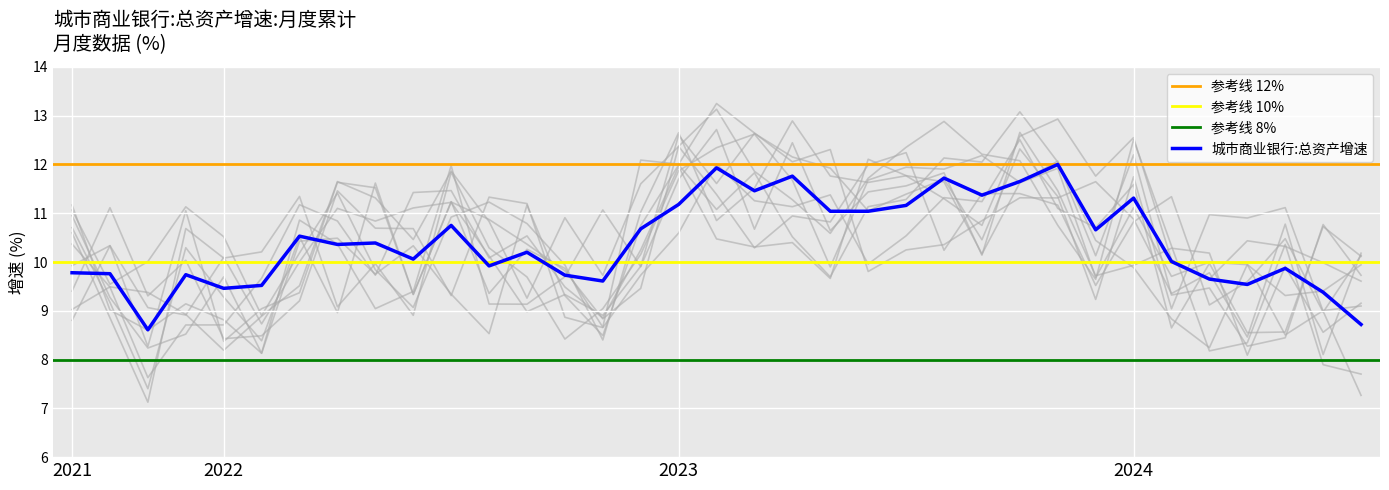

What is the minimum value shown in the chart?

8.6